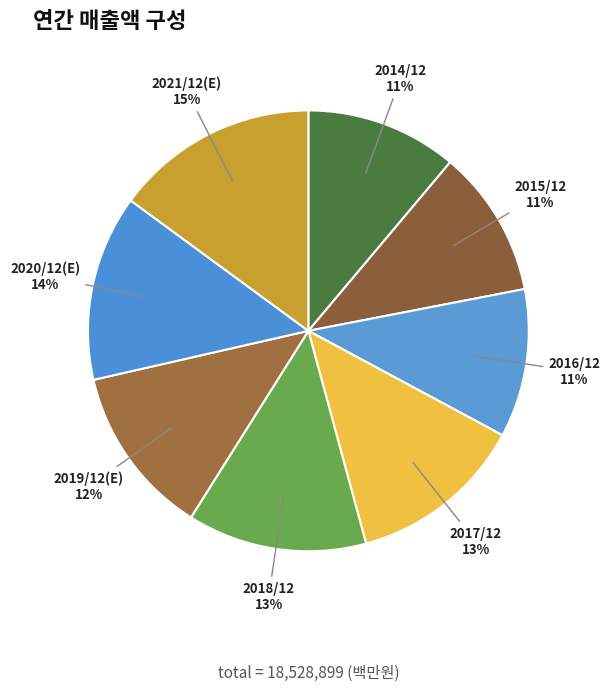

What is the ratio of the value at 2014/12 to the value at 2015/12?

1.0